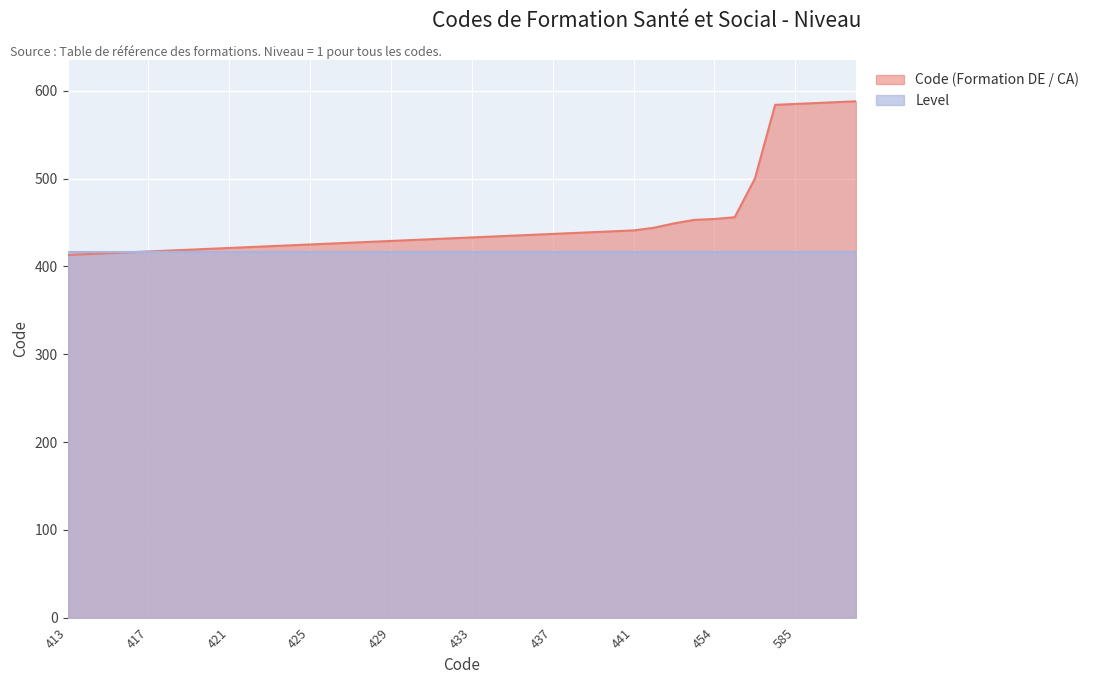

True or false: the data shows 419 at 419.

True